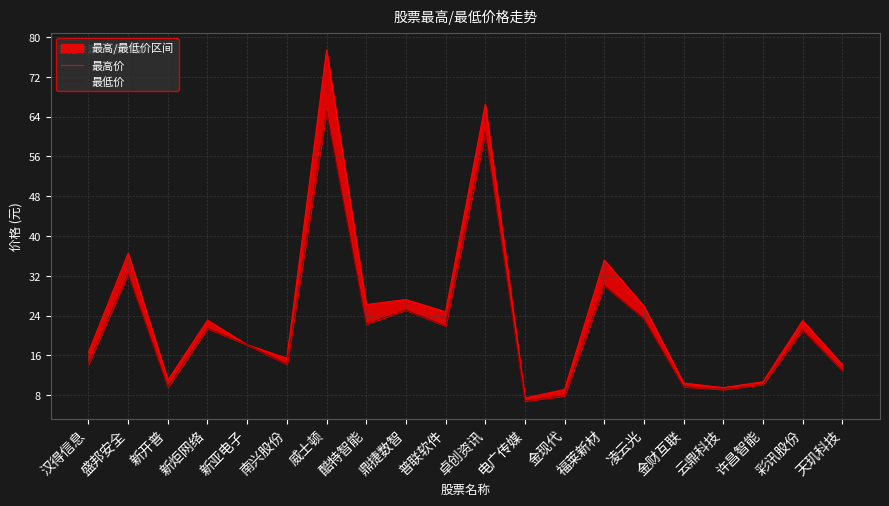

True or false: 最低价 and 最高价 intersect in this chart.

False